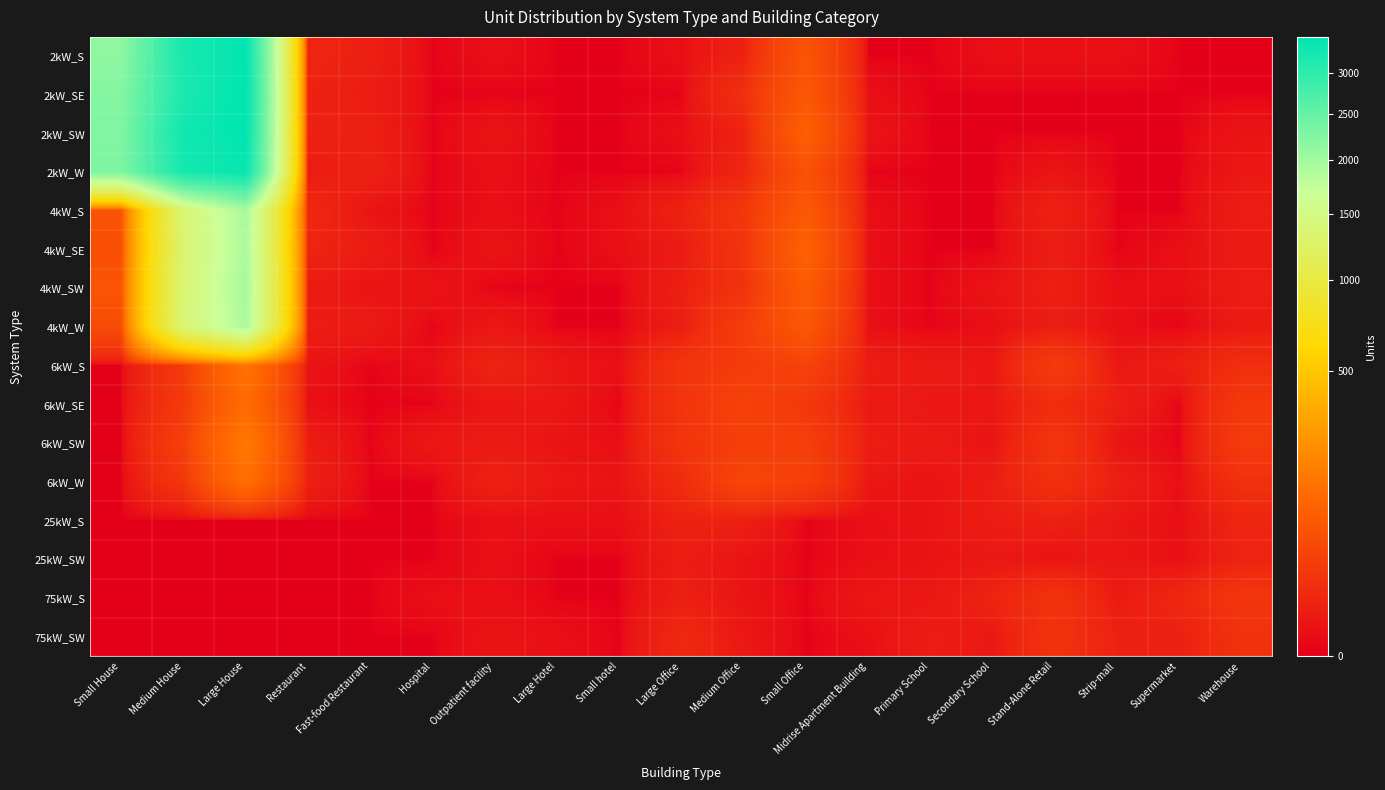

At which category is the sum across all series the highest?

Large House